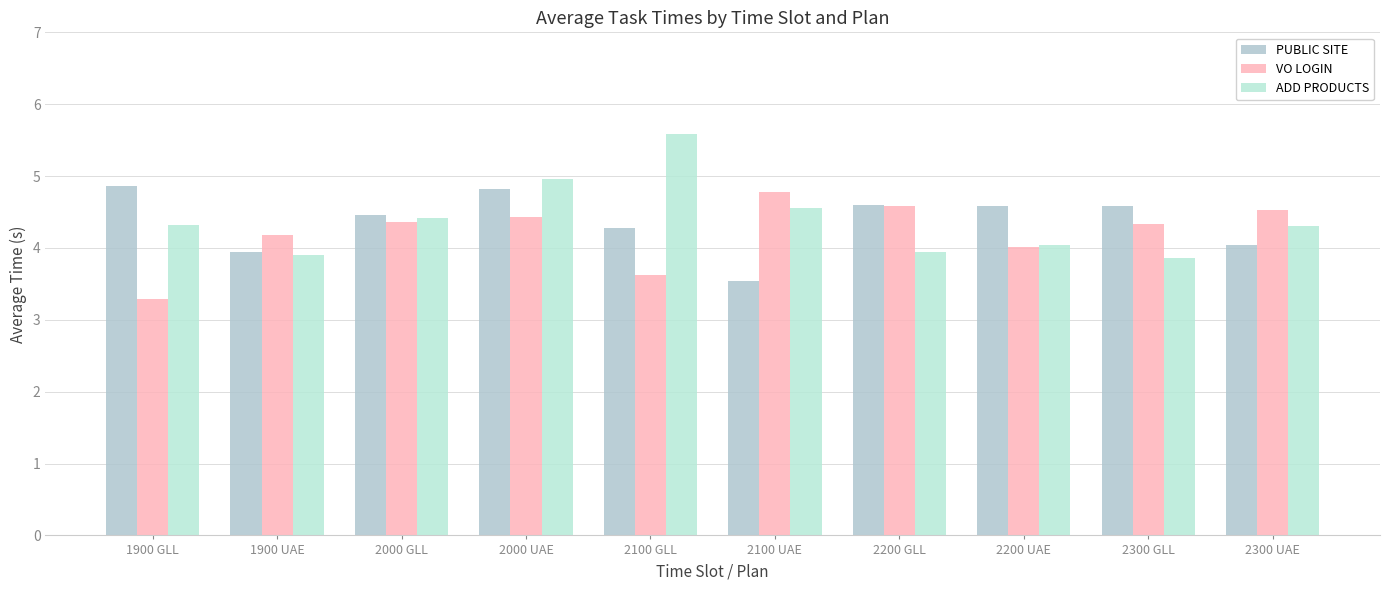

What is the highest value of the PUBLIC SITE series?

4.9